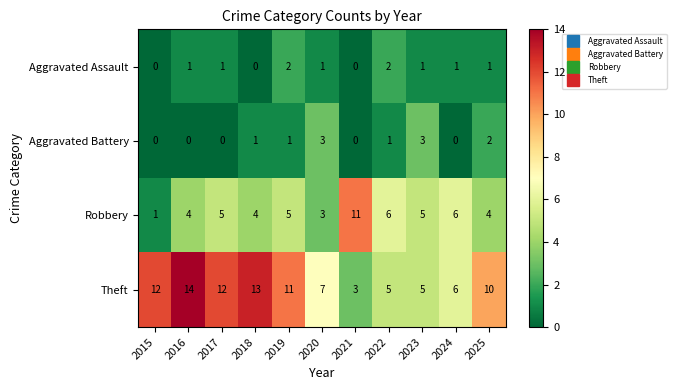

What is the difference between the highest and lowest values at 2017?

12